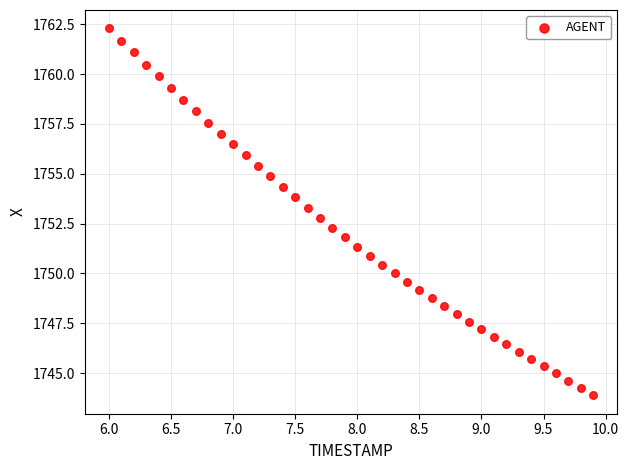

What is the range of Y values (max minus min)?

18.4